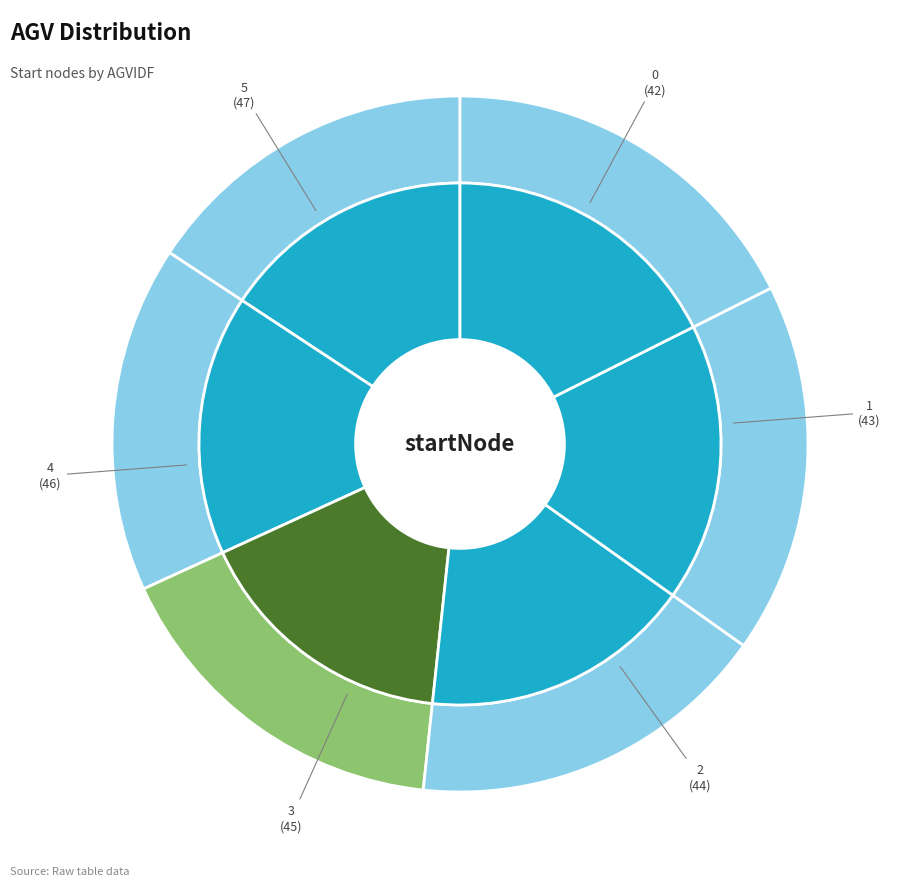

To the nearest percent, what percentage of the pie is 4?

17%